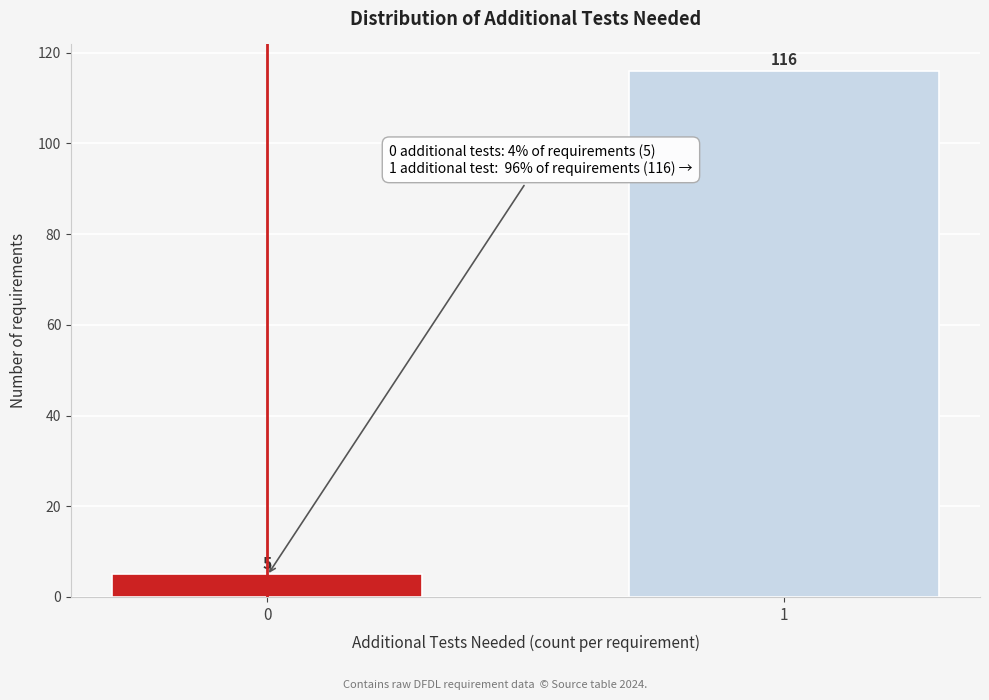

Reading left to right, transcribe all the data shown in this chart.

5	116